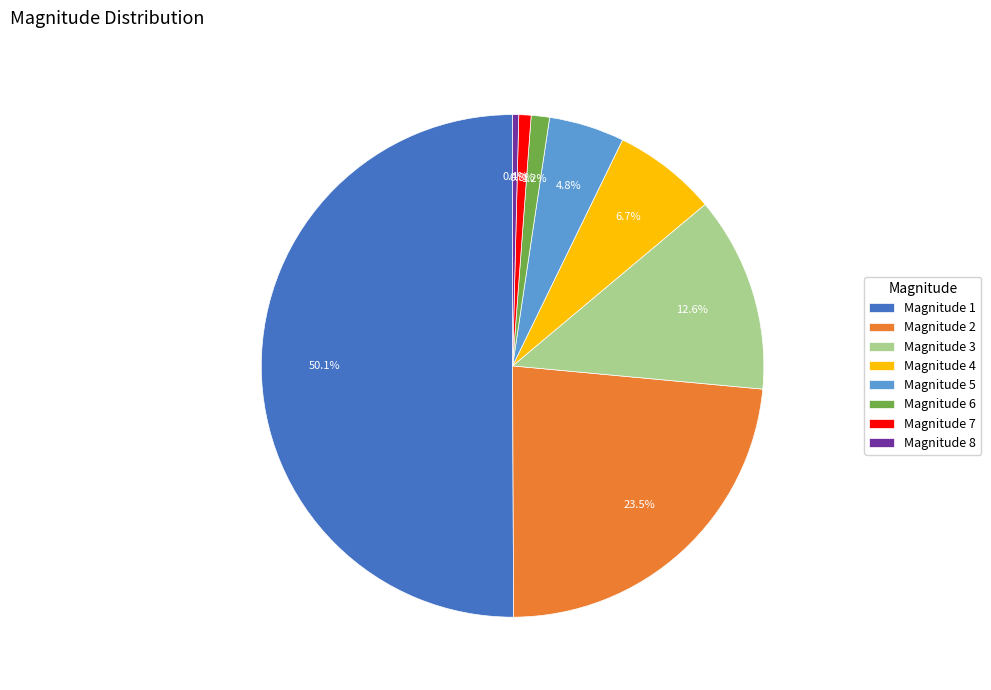

What percentage is NOT represented by Magnitude 3?

87.4%